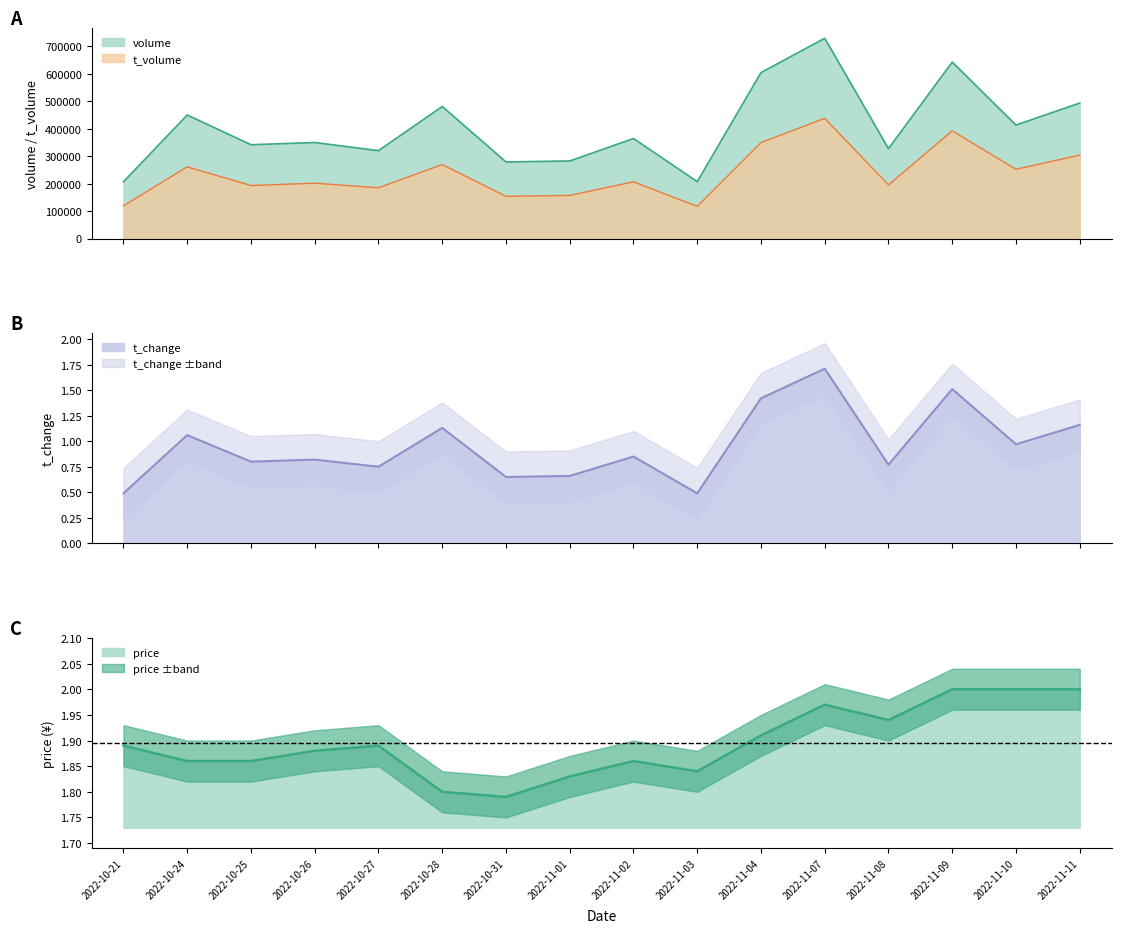

True or false: t_volume and volume intersect in this chart.

False